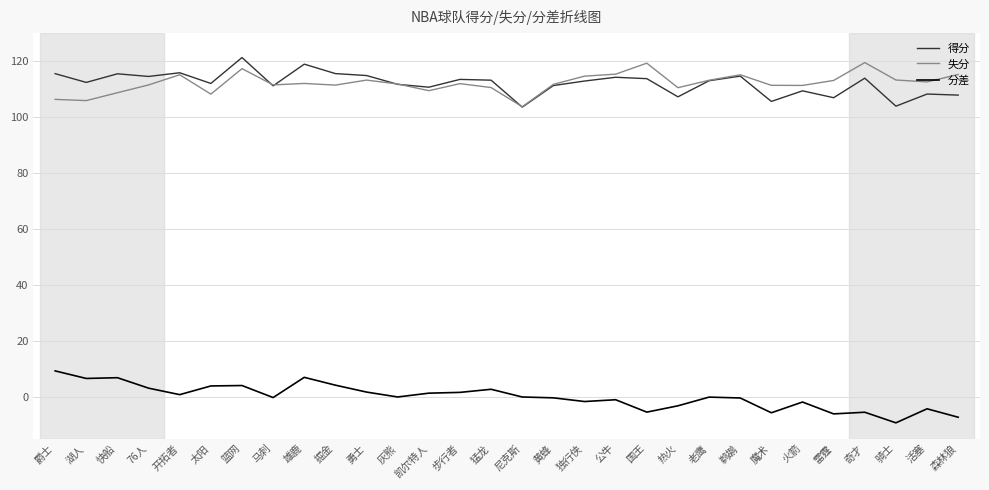

Is the value of 分差 at 灰熊 greater than the value of 得分 at 爵士?

No